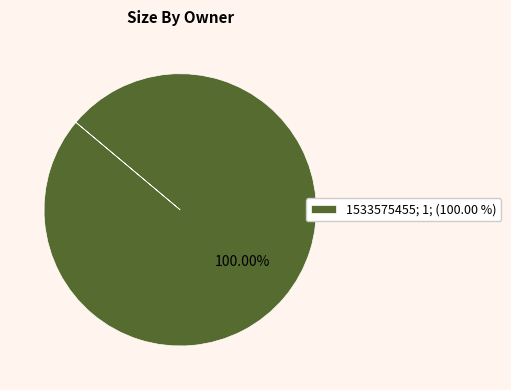

Rank the categories by value from lowest to highest.

1533575455; 1; (100.00 %)